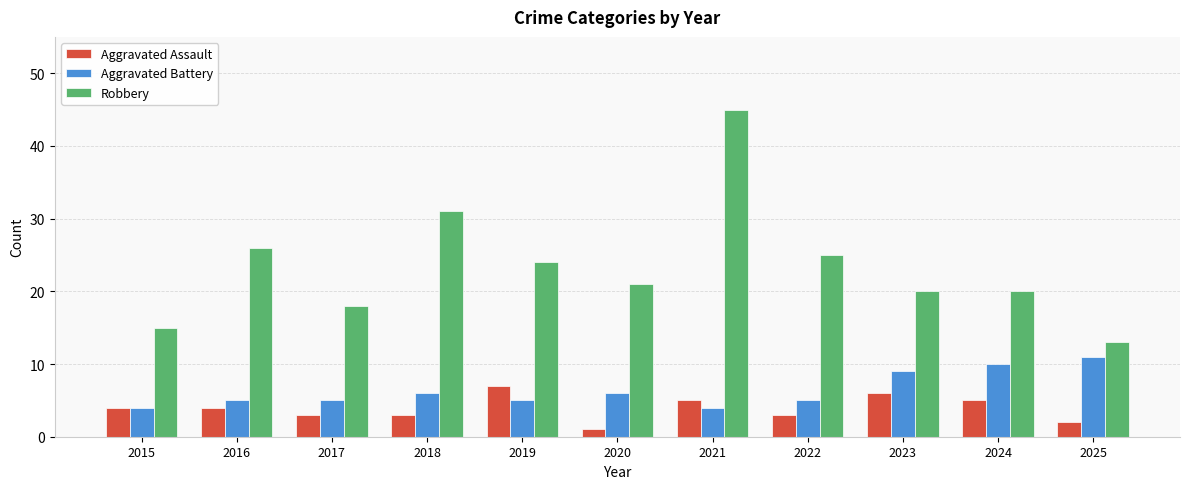

Does the chart contain any negative values?

No